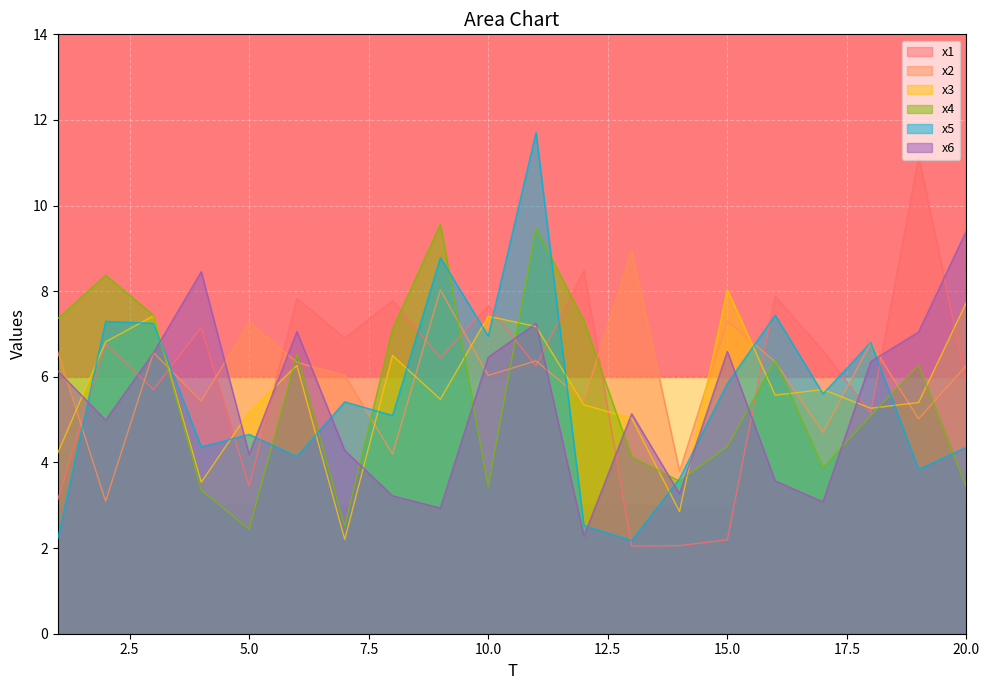

Which series ends up on top after the final intersection of x5 and x3?

x3